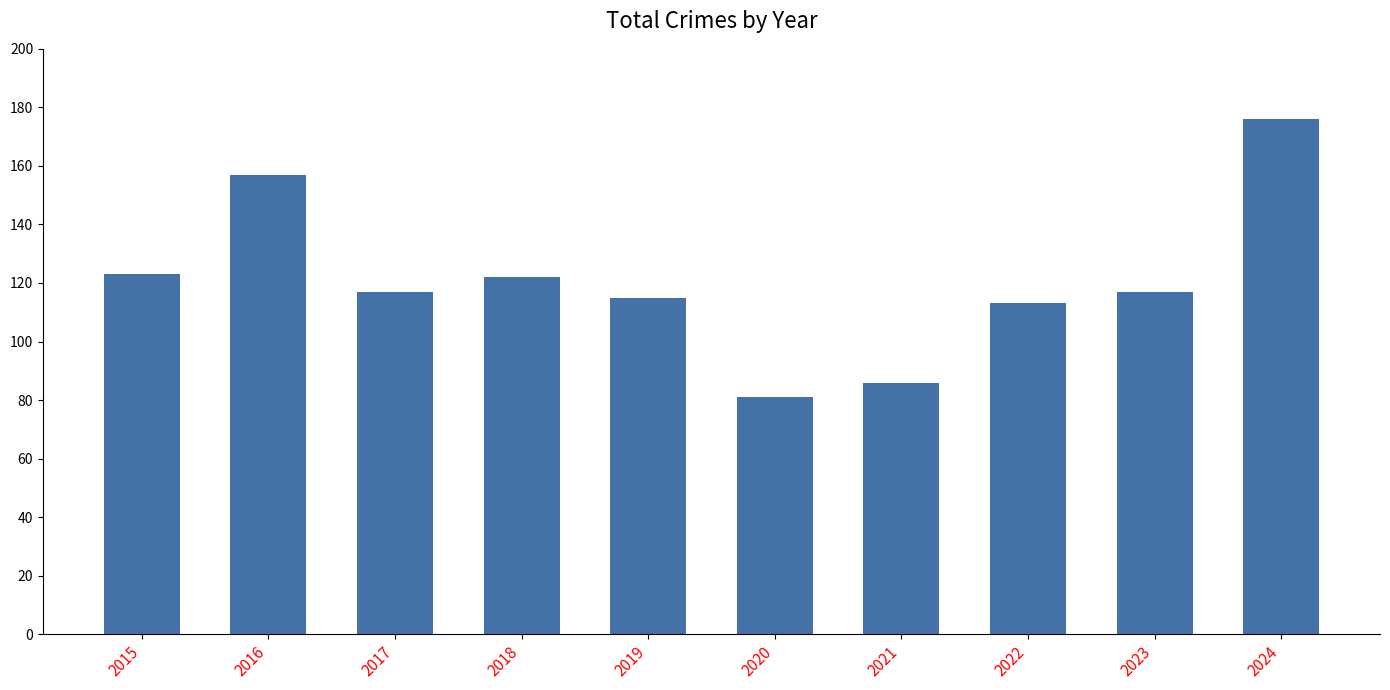

What is the value of the 7th bar from the left?

86